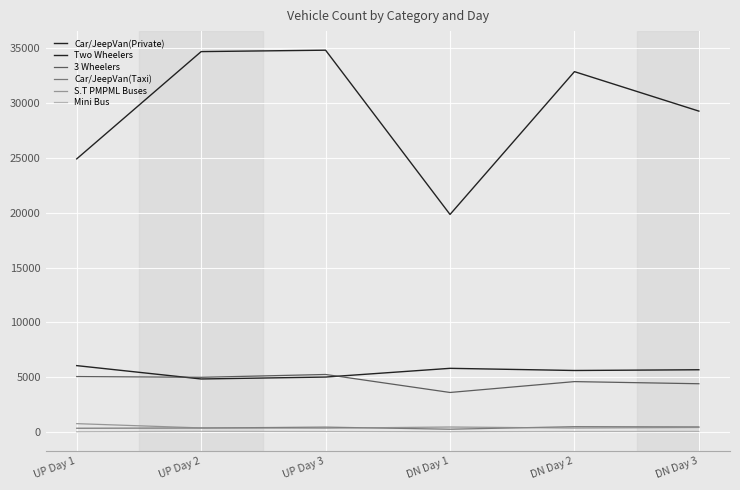

Rank the series at DN Day 2 from highest to lowest value.

Two Wheelers, Car/JeepVan(Private), 3 Wheelers, Car/JeepVan(Taxi), S.T PMPML Buses, Mini Bus